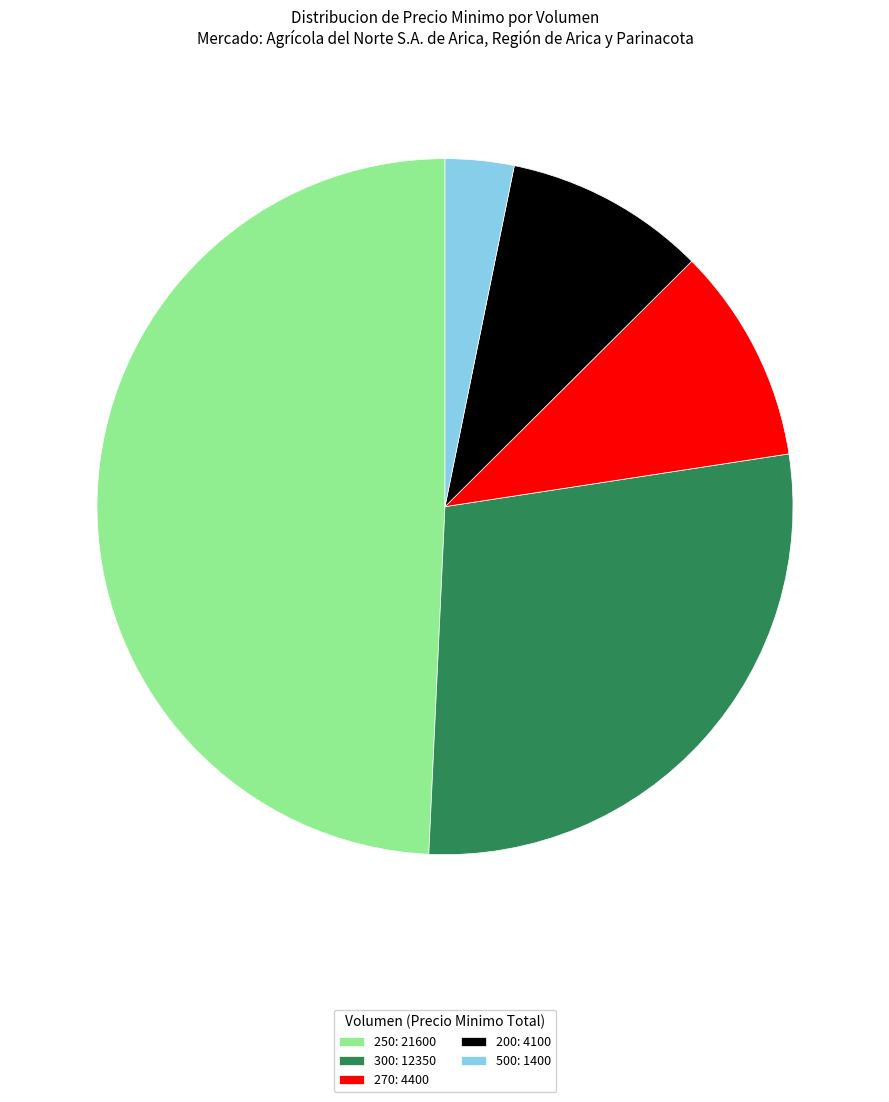

Between 500: 1400 and 250: 21600, which is larger?

250: 21600